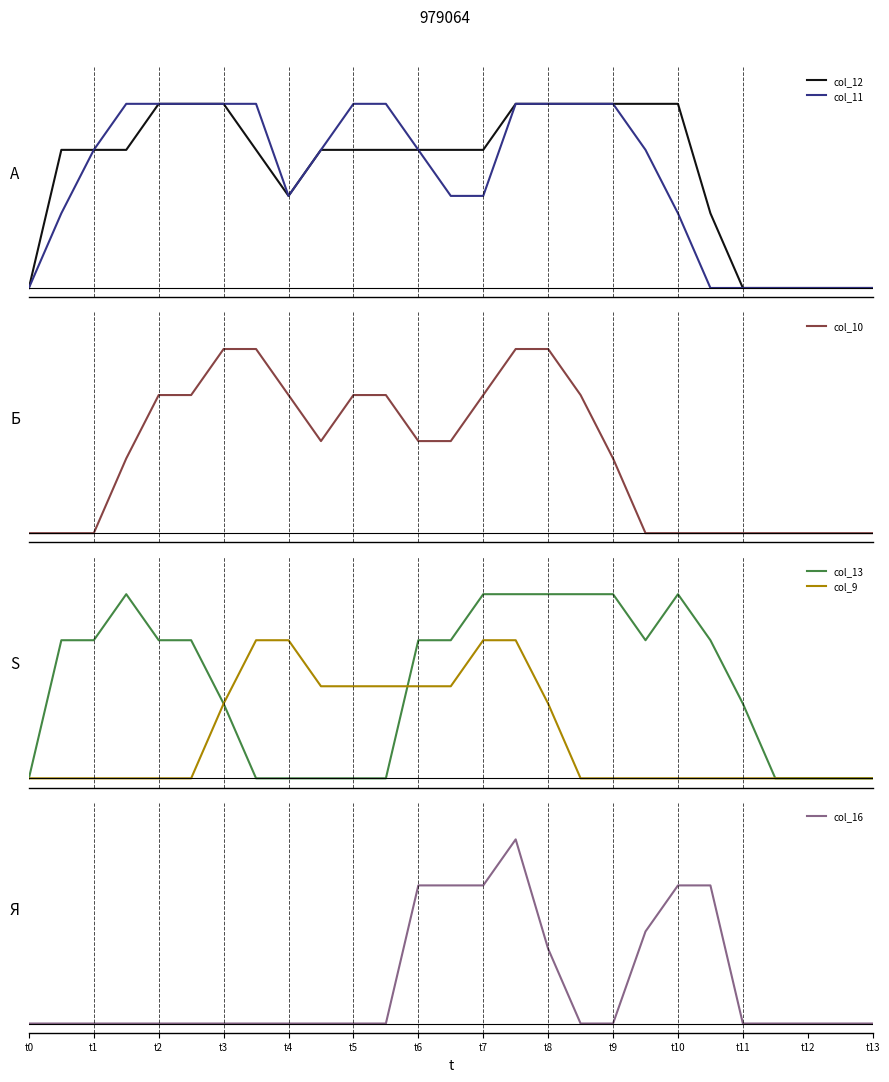

How many intersections are there between col_16 and col_10?

2